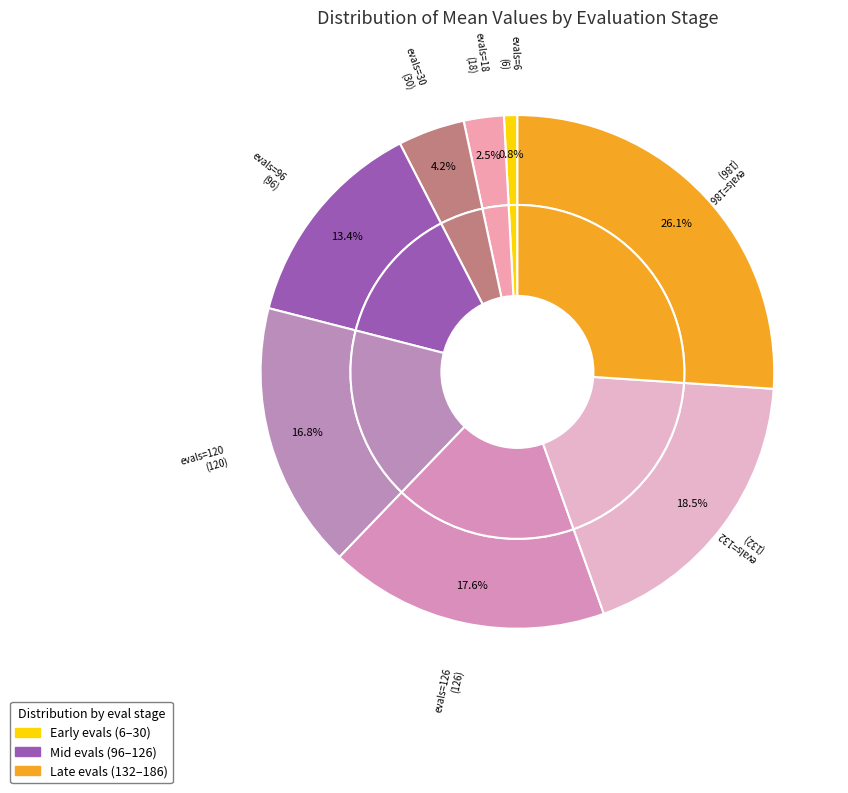

How many segments does this pie chart have?

8